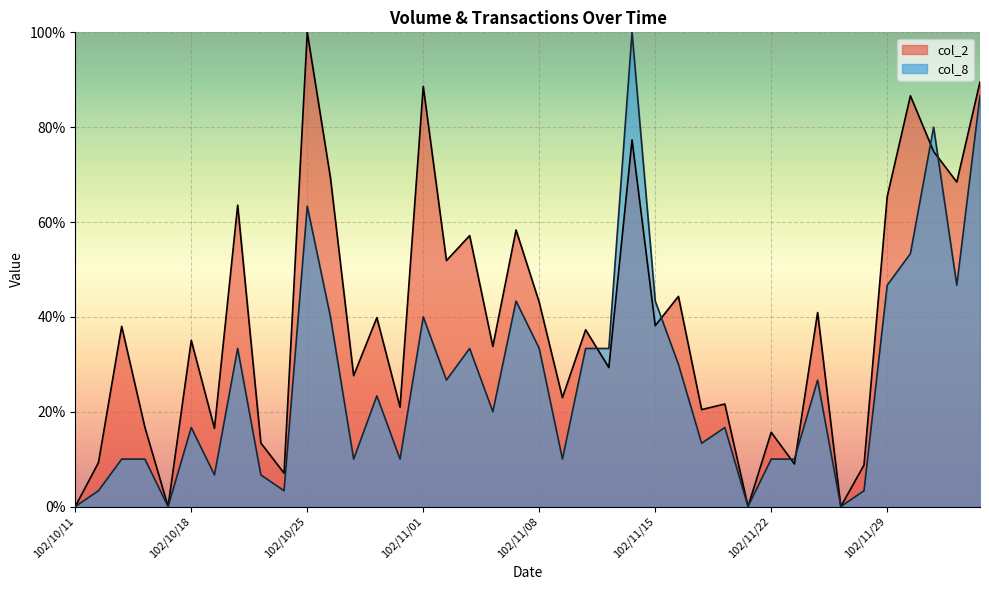

What is the value of the col_2 point at the 23rd from the left?

0.4